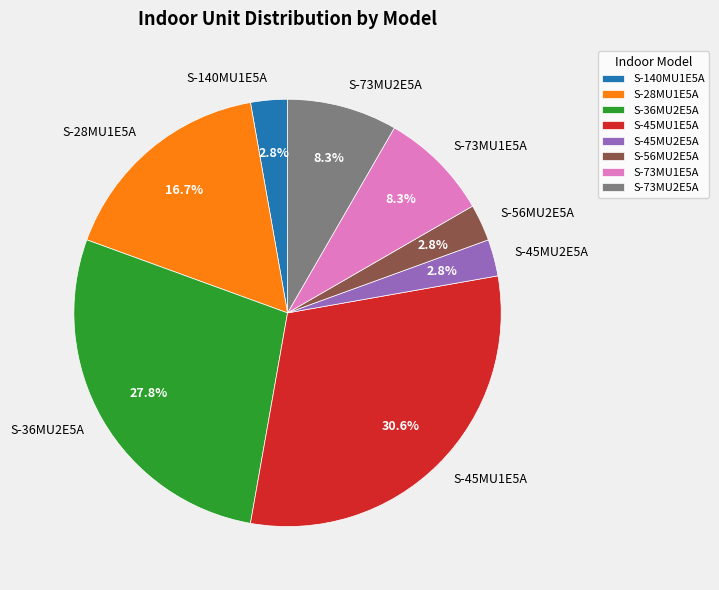

To the nearest percent, what is the combined percentage of S-56MU2E5A and S-28MU1E5A?

19%